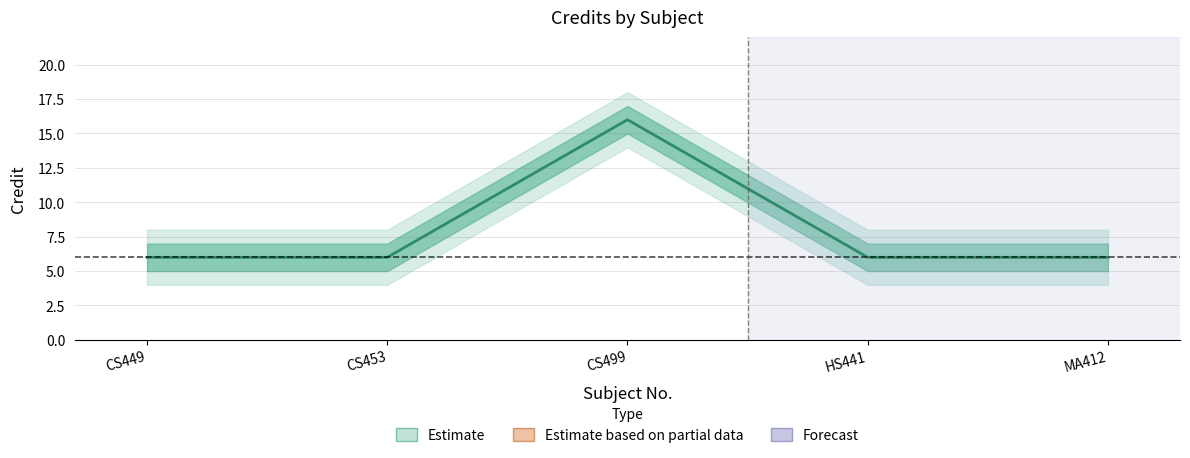

True or false: the data shows 23 at CS499.

False